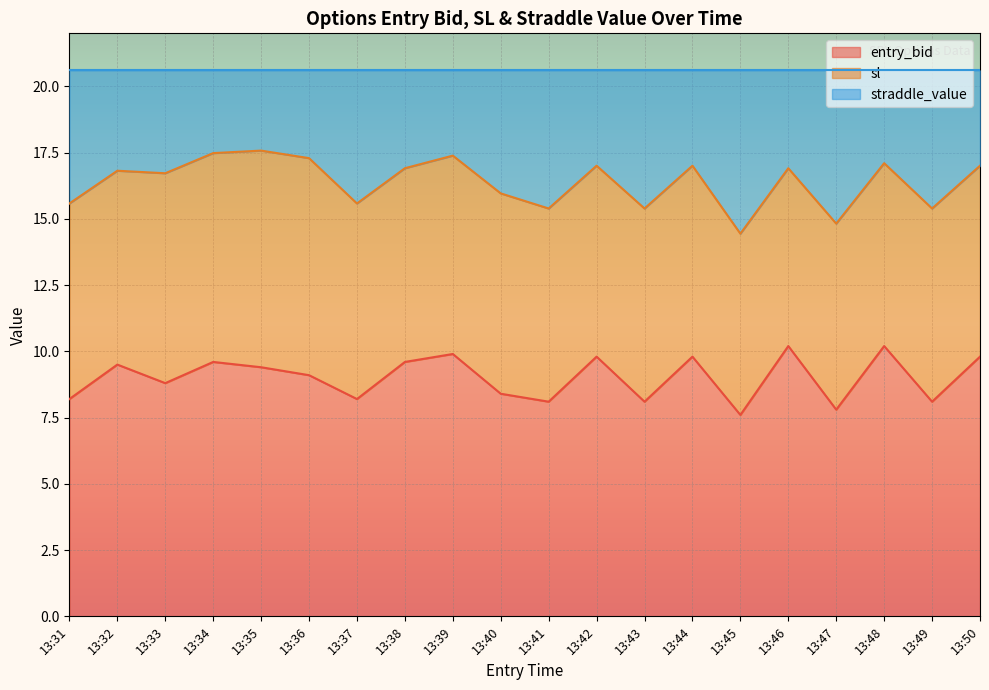

Count the number of categories in the chart.

20